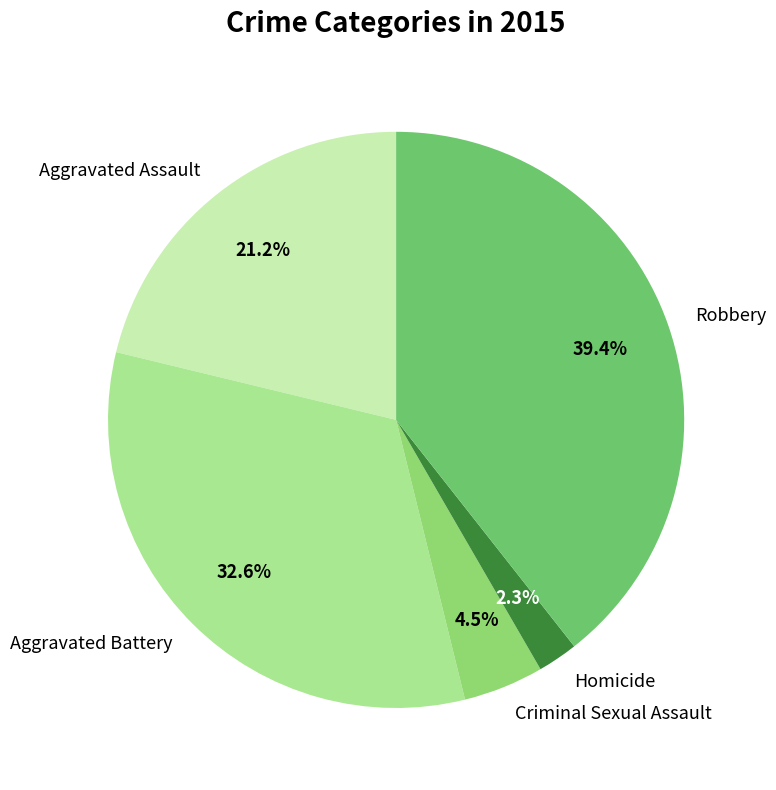

Count the number of slices in the pie.

5